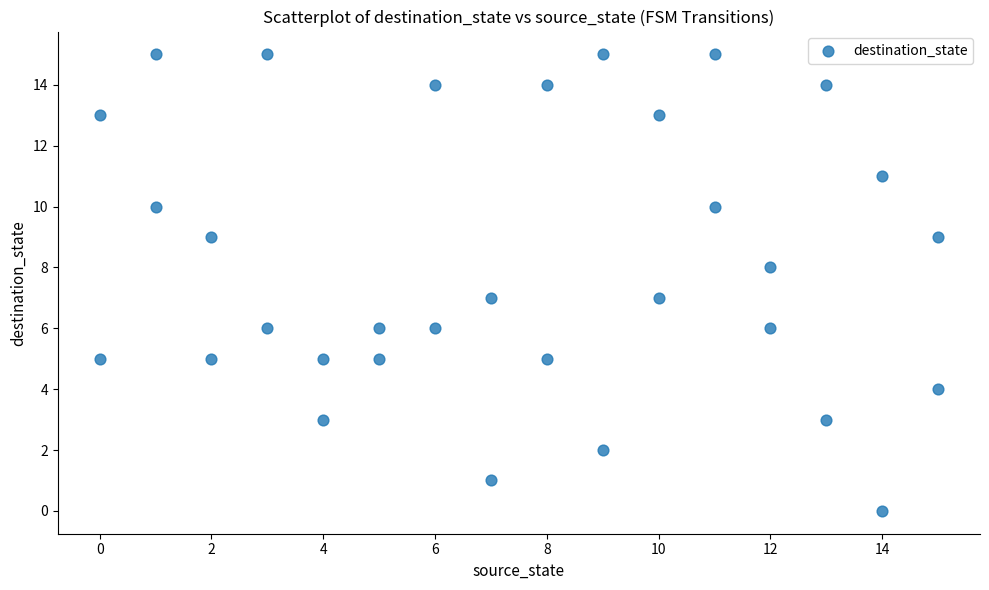

What is the range of Y values (max minus min)?

15